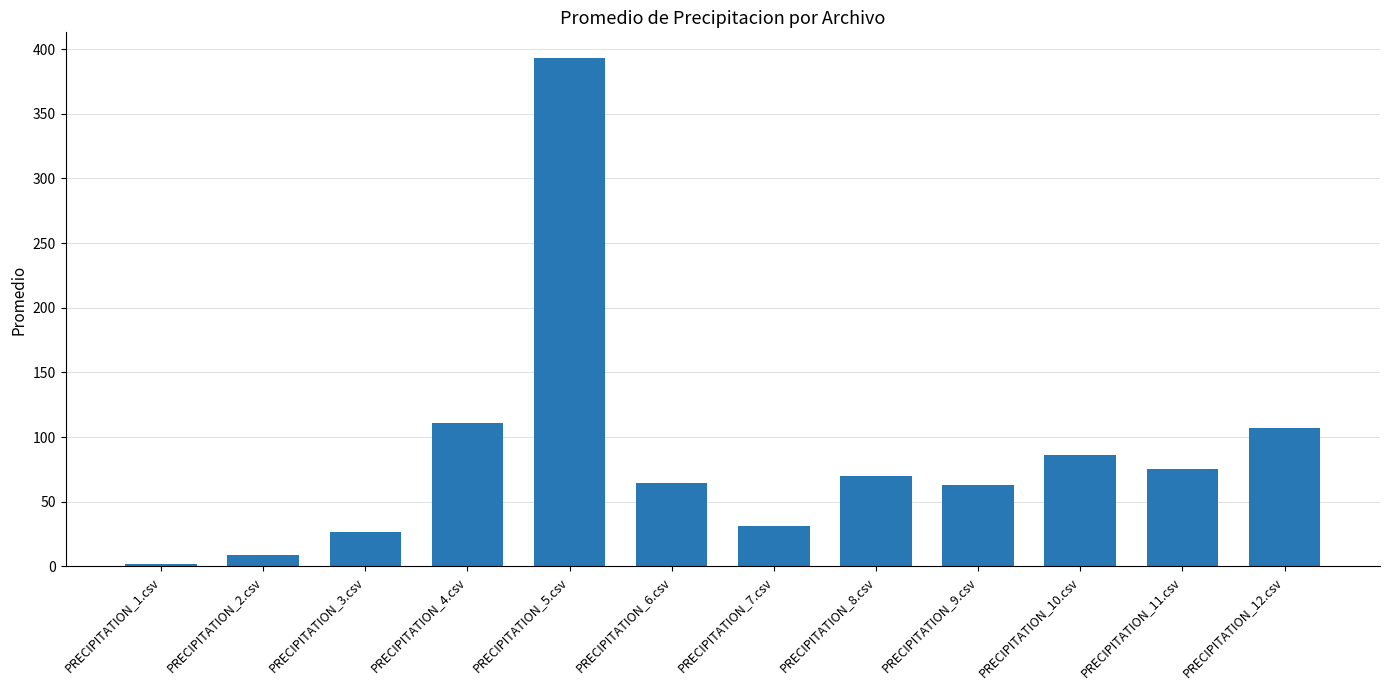

What is the sum of the values at PRECIPITATION_2.csv and PRECIPITATION_5.csv?

402.3